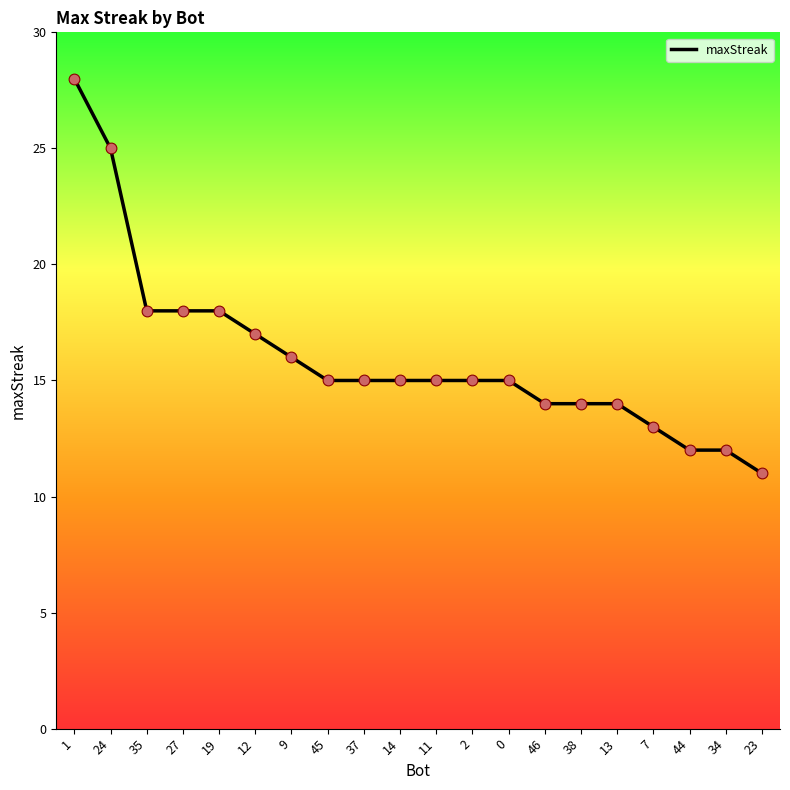

Between 45 and 1, which is larger?

1